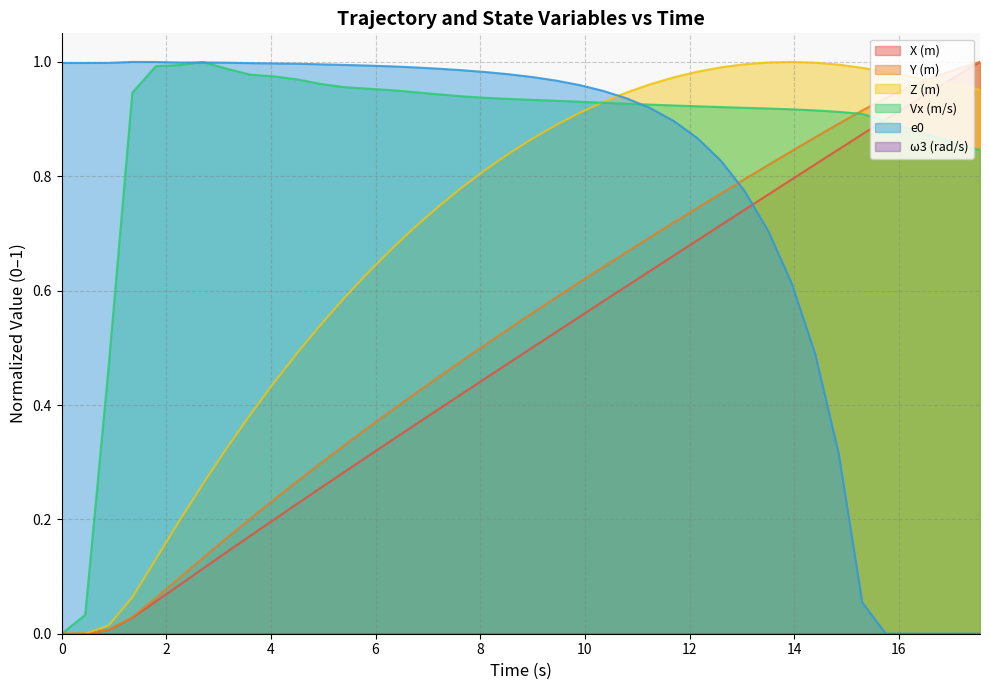

What is the value of the X (m) point at the 28th from the left?

0.7